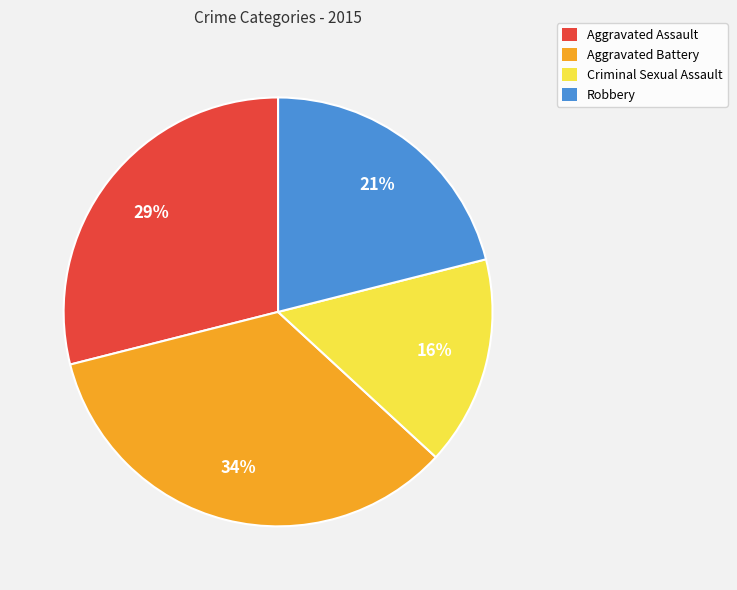

How many segments does this pie chart have?

4